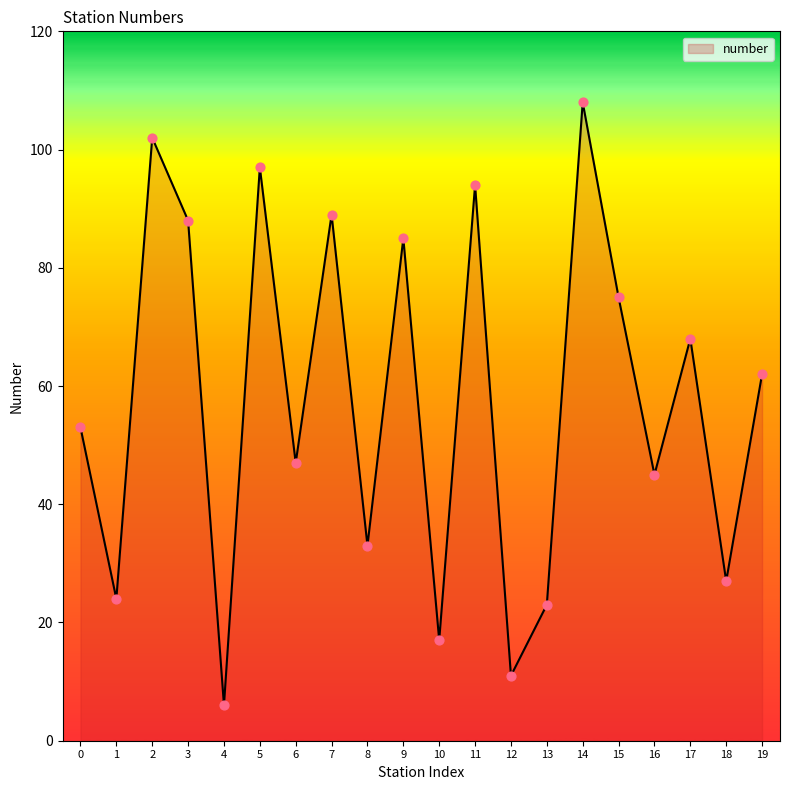

Which has a higher value, 15 or 10?

15